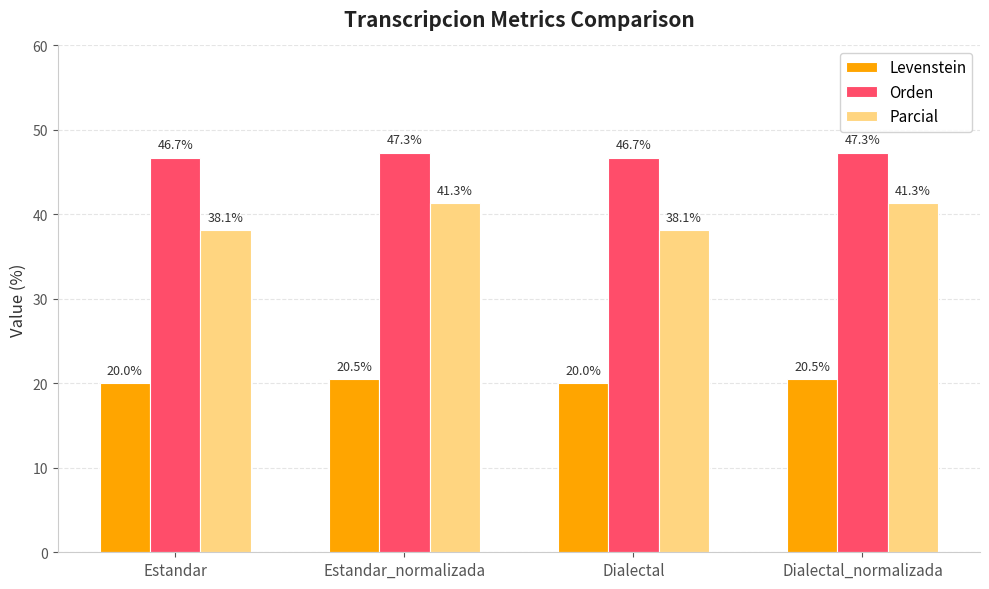

What is the total value across all series at Estandar?

104.8